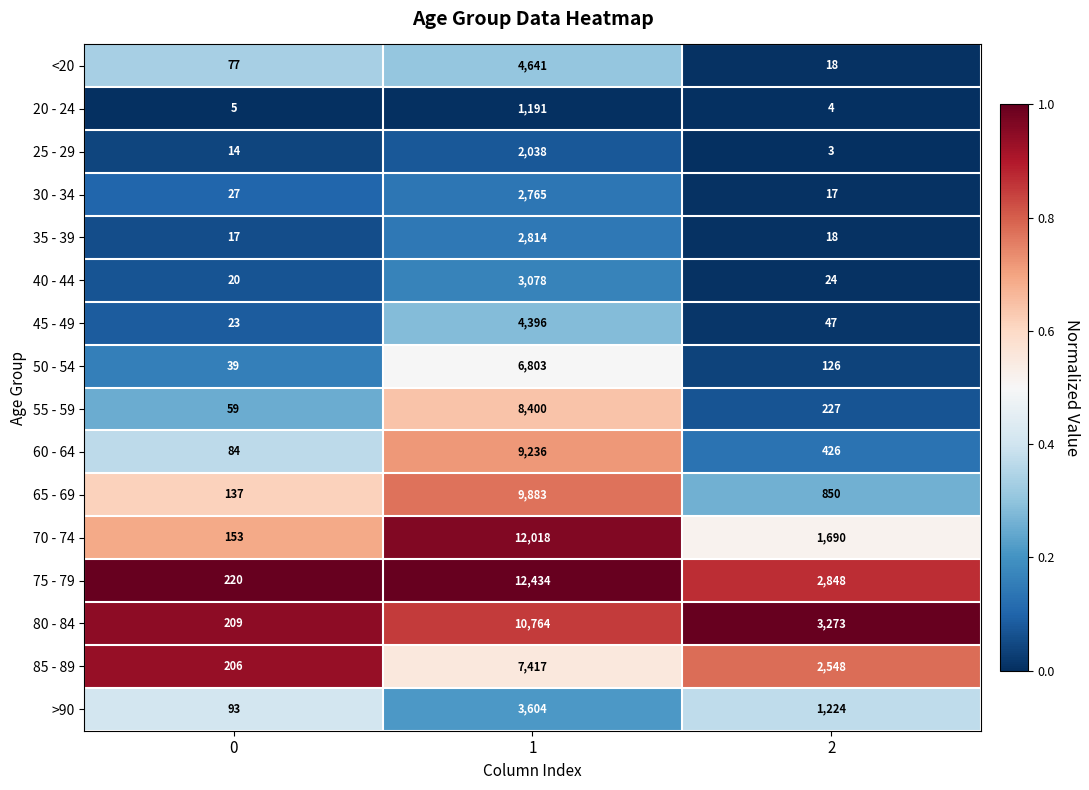

Which series has the largest range (max minus min)?

75 - 79